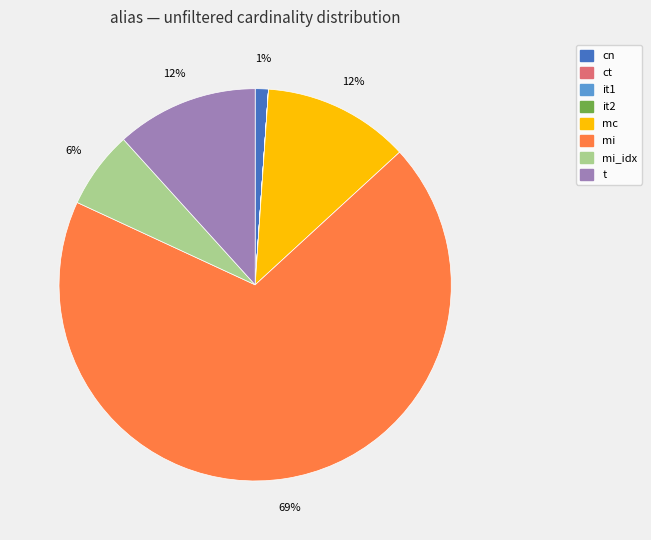

To the nearest percent, what is the difference between the largest and smallest slice percentages?

69%